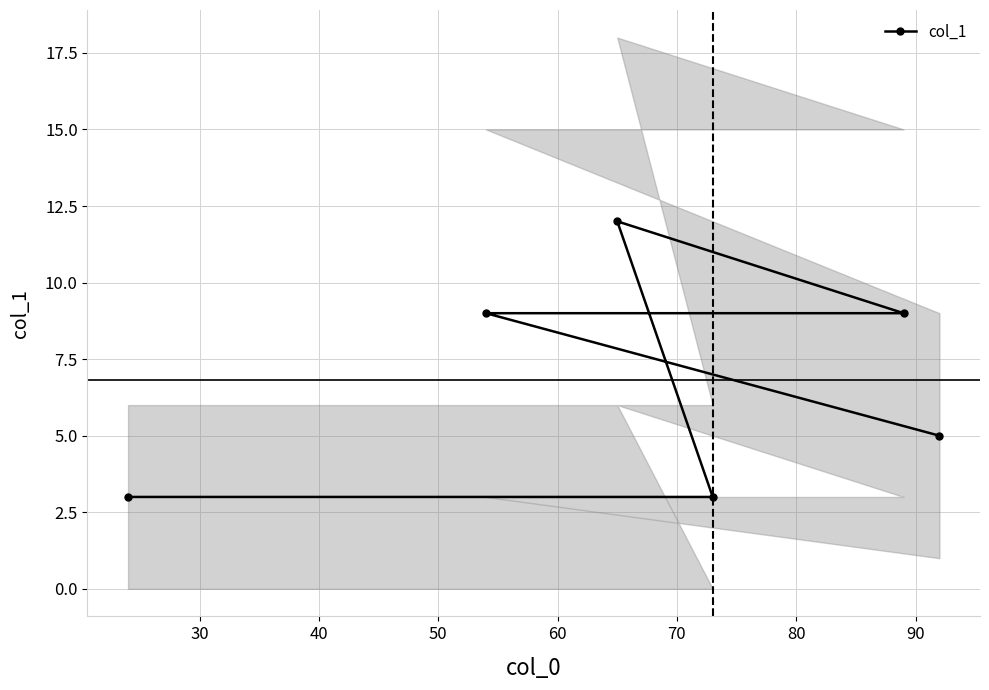

What is the highest value of the col_1 series?

12